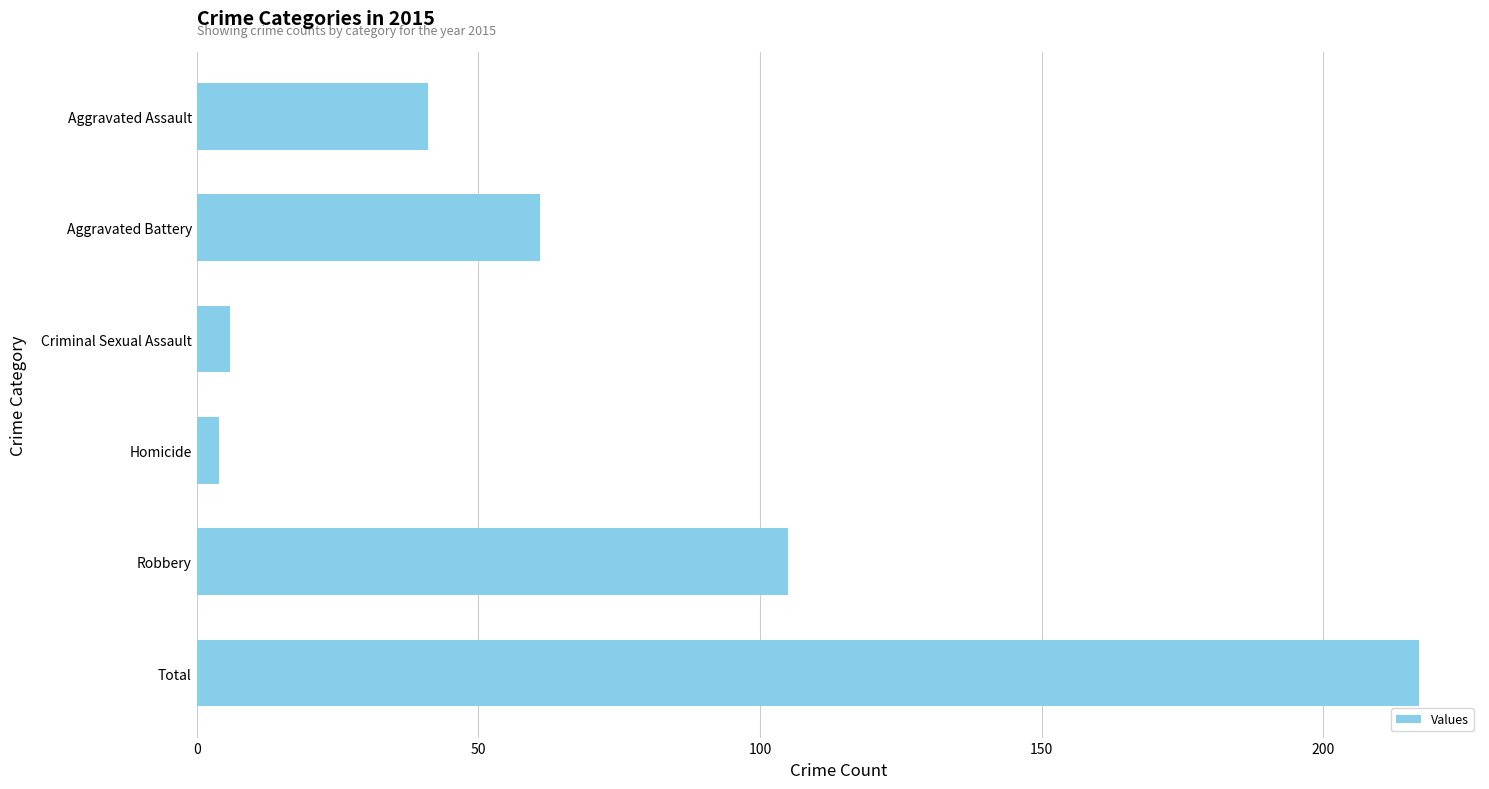

What is the maximum value shown in the chart?

217